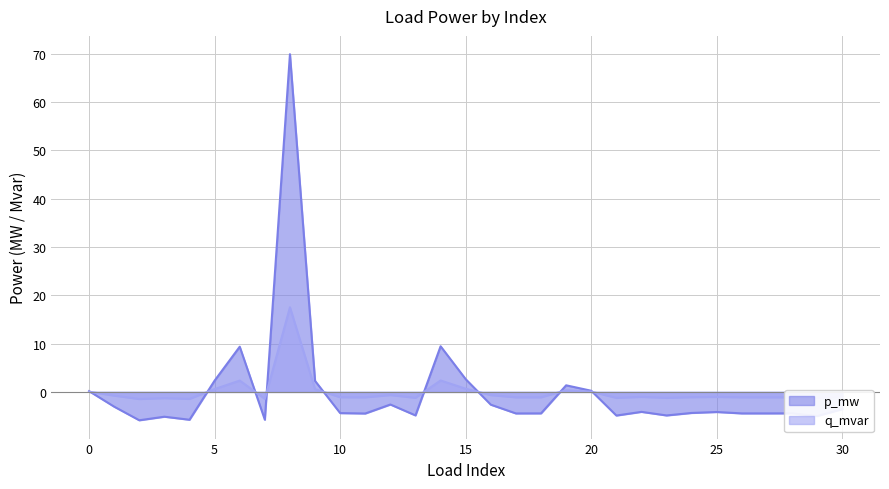

Read the q_mvar value at 1.

-0.8